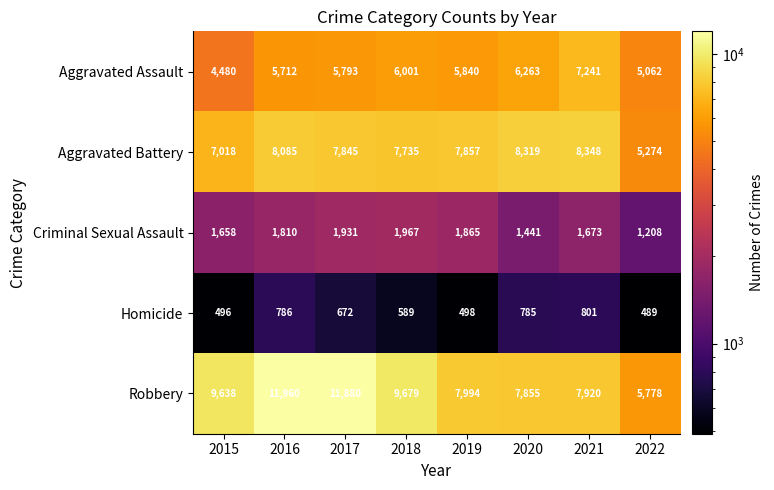

Which category has the highest value across all series?

2016